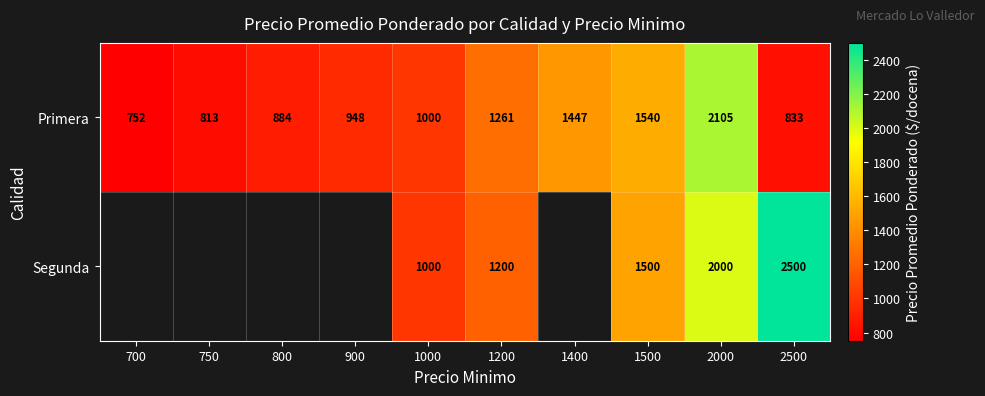

Where is Primera nearest to the value 1428?

1400